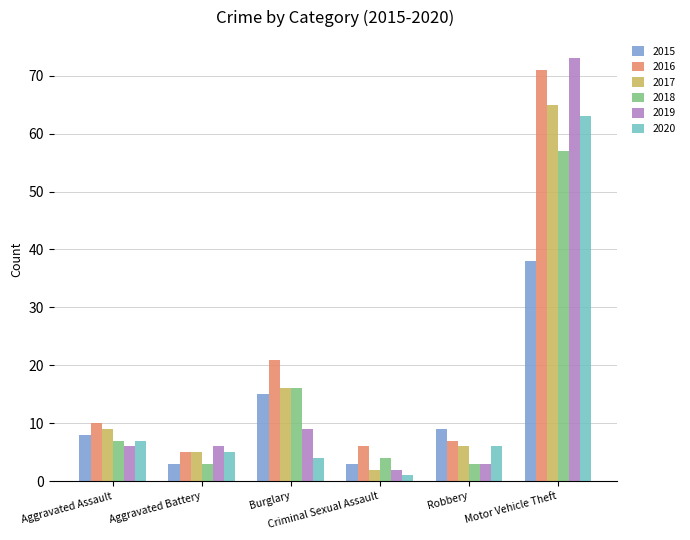

How many distinct data groups are displayed?

6